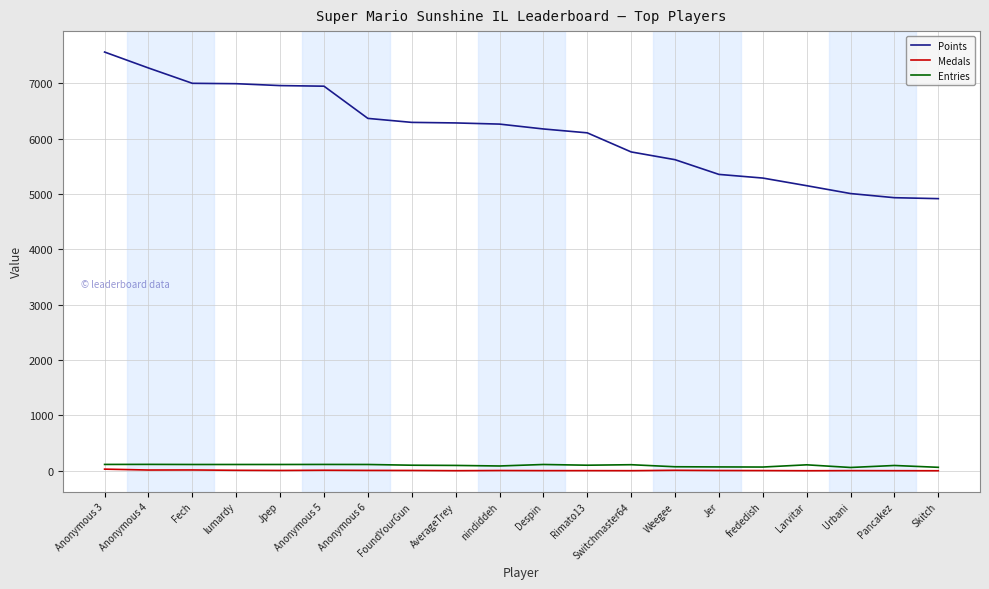

Which series changed the most between Jpep and Rimato13?

Points